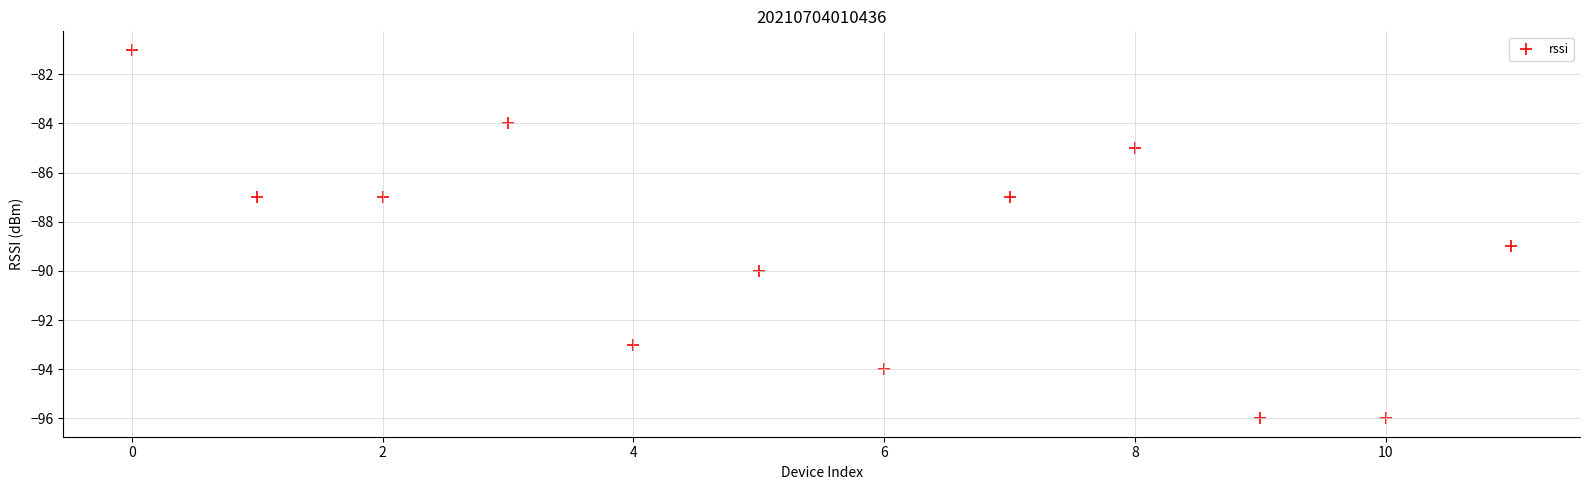

What is the average Y value?

-89